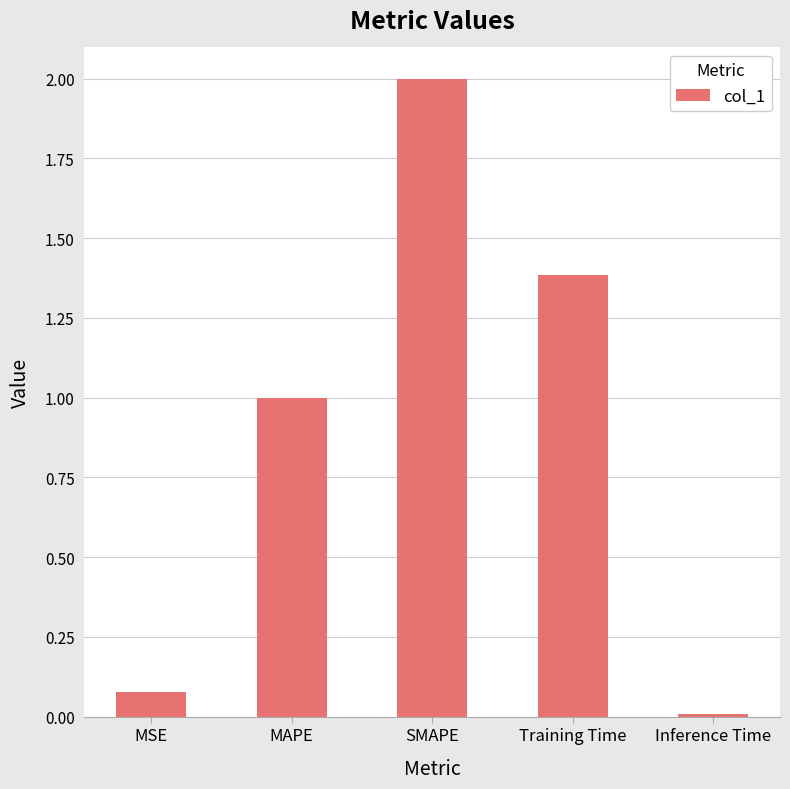

What is the label of the 3rd bar from the right?

SMAPE